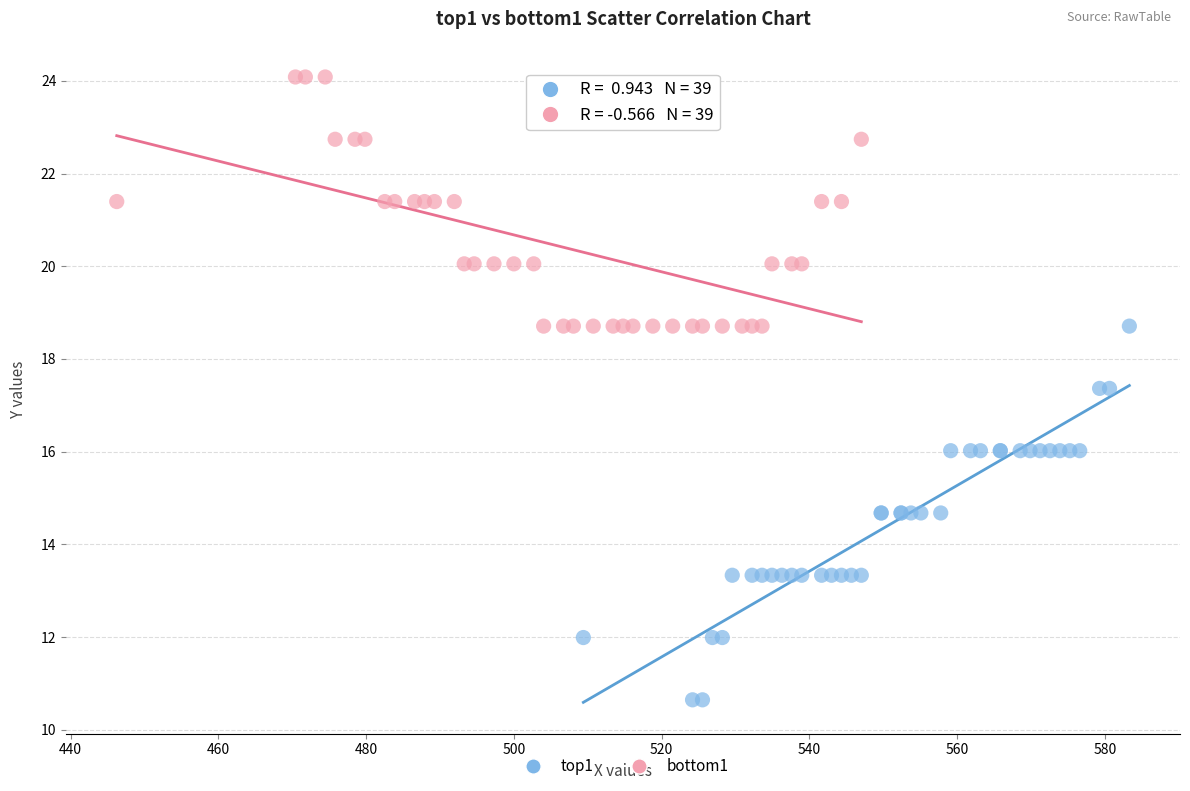

Which series has the largest Y range (max minus min)?

top1